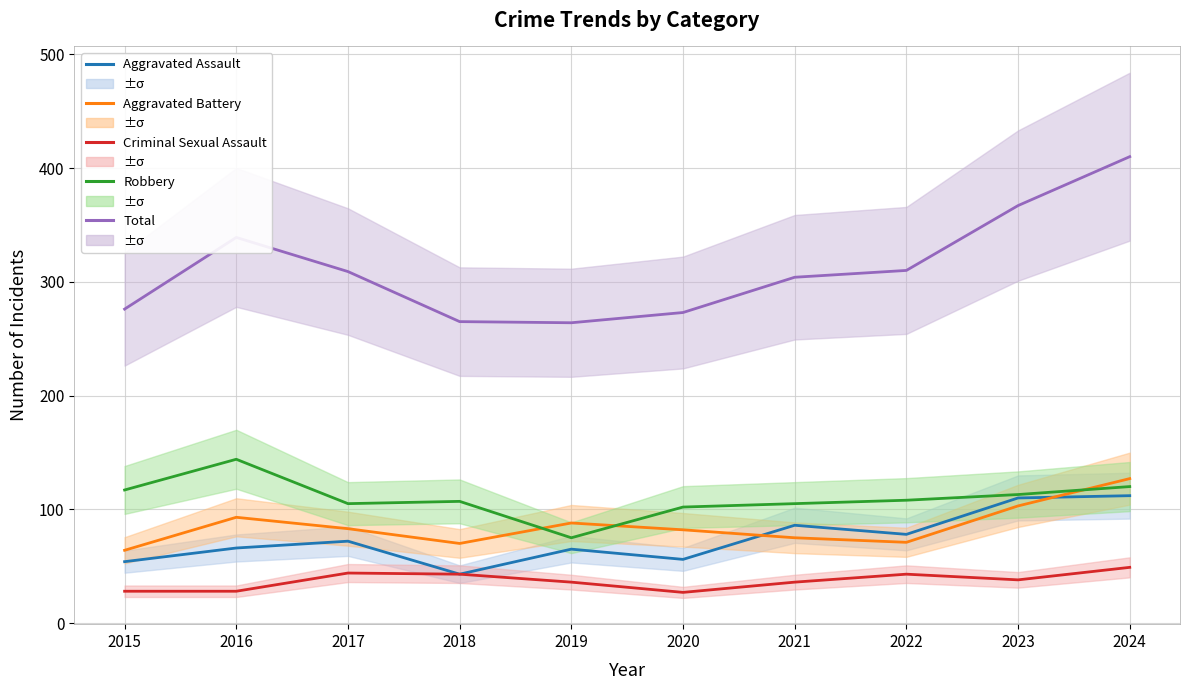

How many lines are shown in the chart?

5